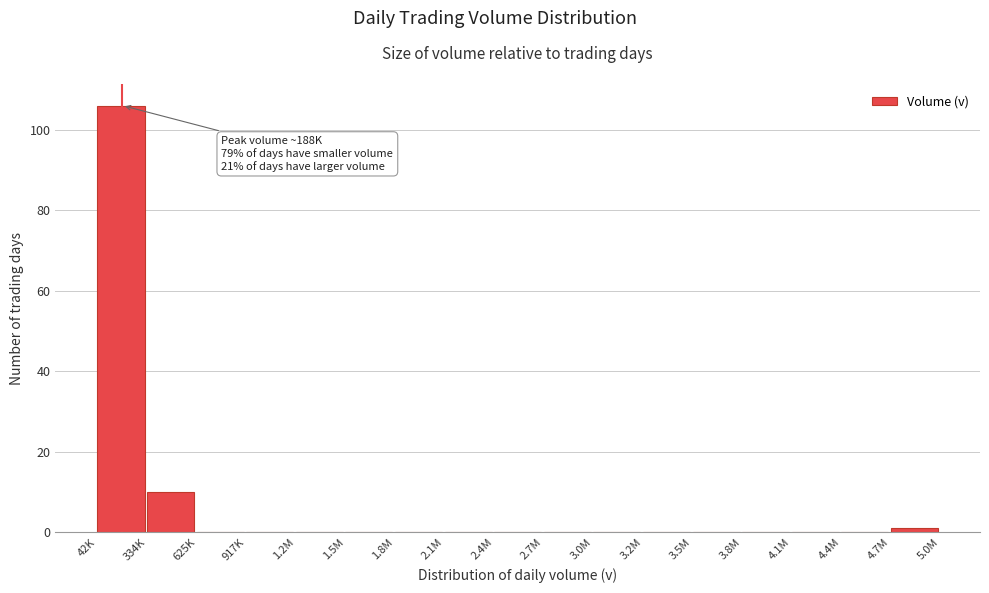

Reading right to left, transcribe all the data shown in this chart.

4.7M=1	4.4M=0	4.1M=0	3.8M=0	3.5M=0	3.2M=0	3.0M=0	2.7M=0	2.4M=0	2.1M=0	1.8M=0	1.5M=0	1.2M=0	917K=0	625K=0	334K=10	42K=106